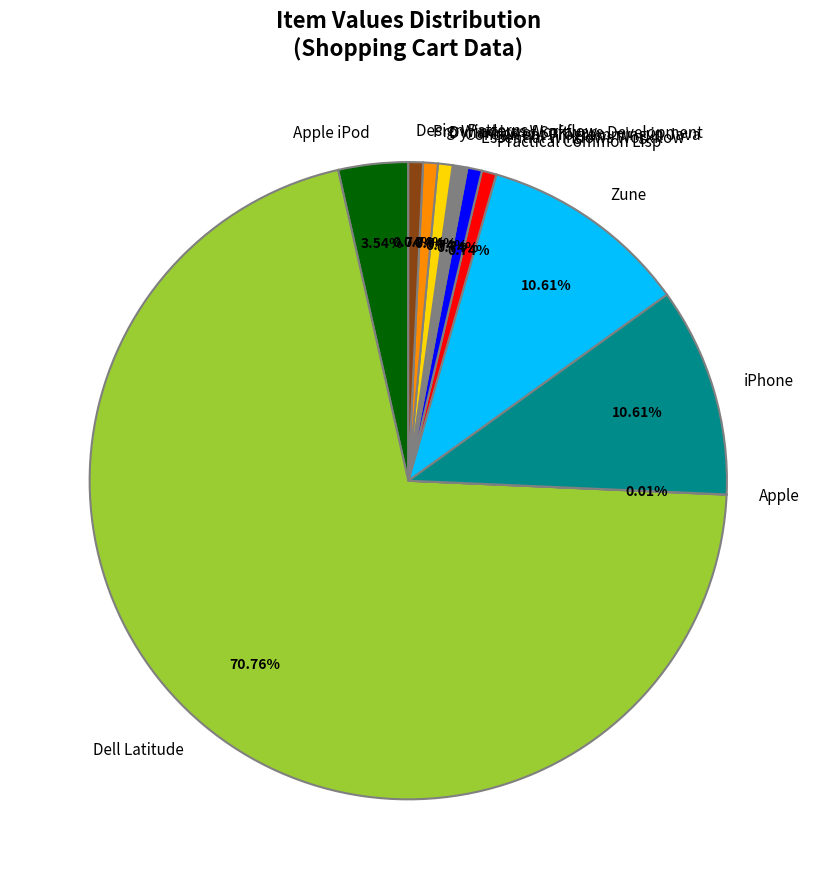

To the nearest percent, what is the combined percentage of Zune and Dynamics of Software Development?

11%